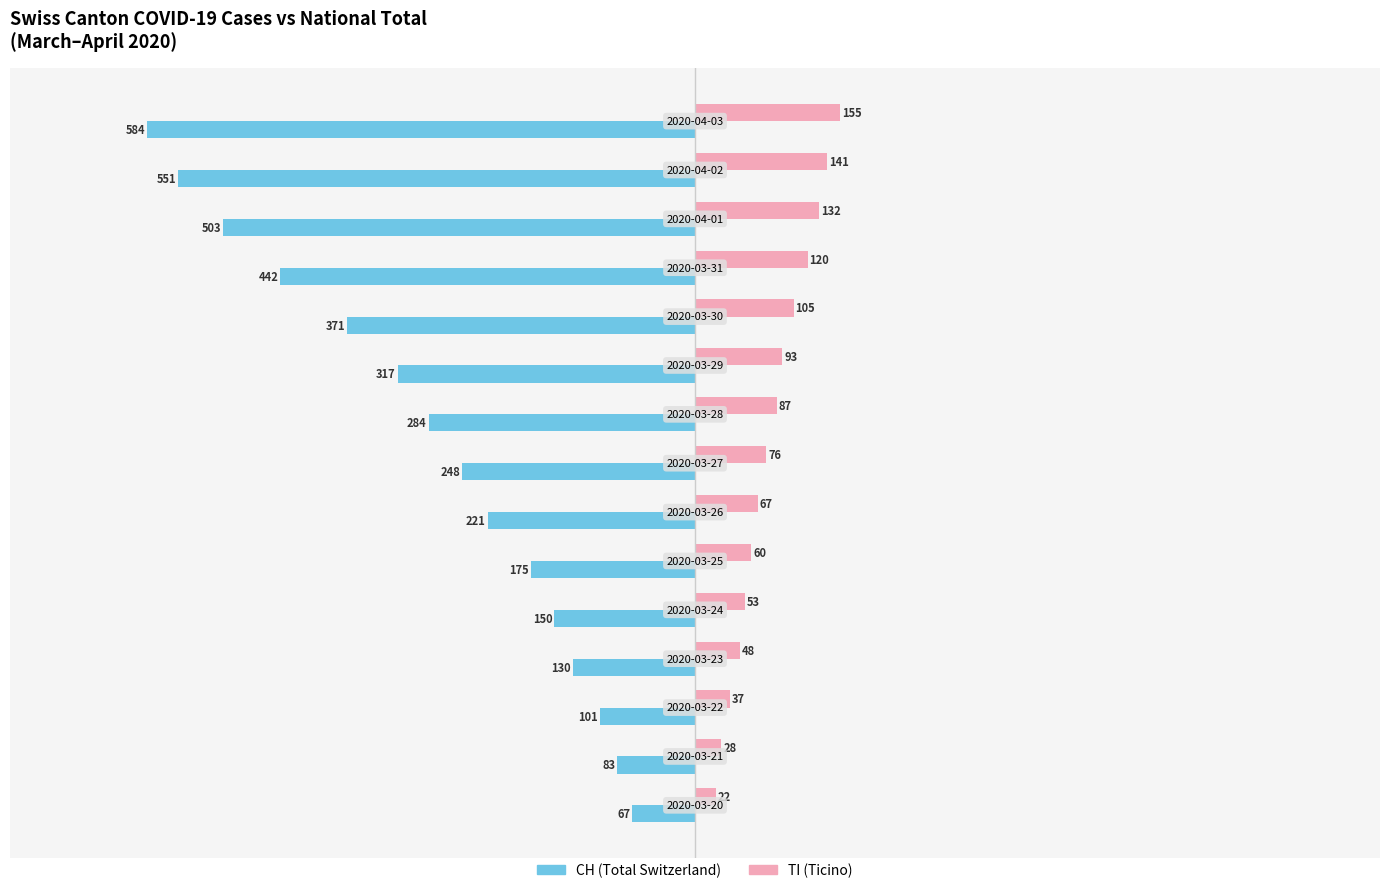

Which series has the largest total across all categories?

TI (Ticino)